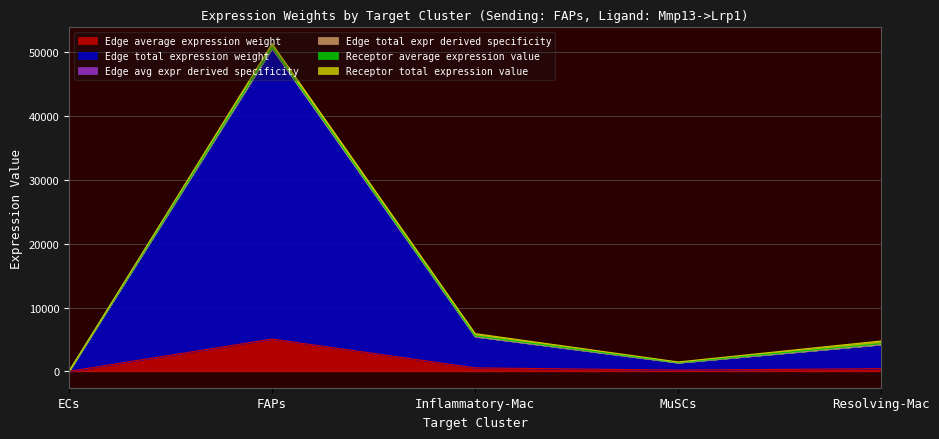

What is the label of the 4th point from the left?

MuSCs